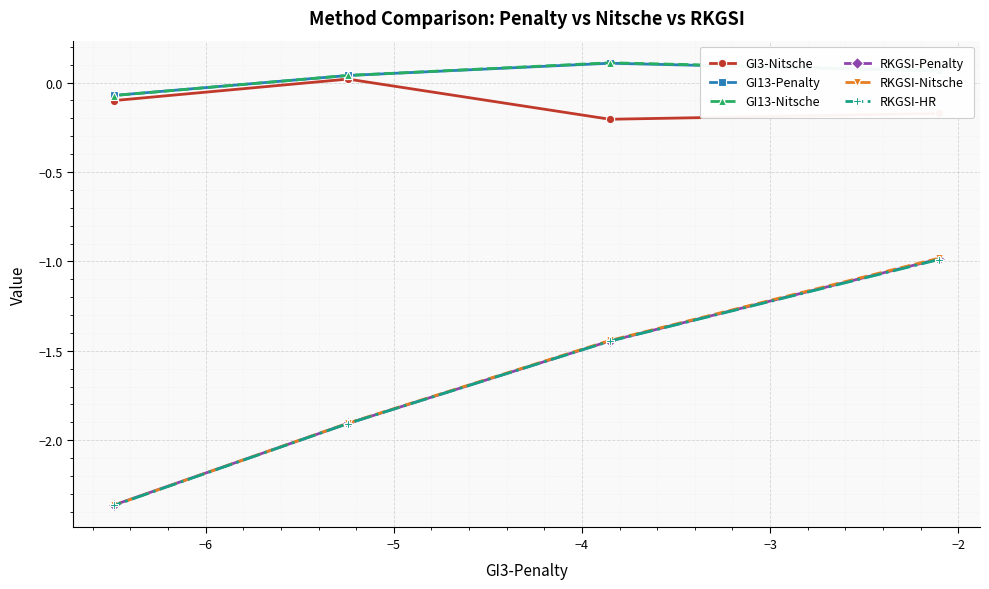

How many interior local valleys does the GI3-Nitsche series have?

1